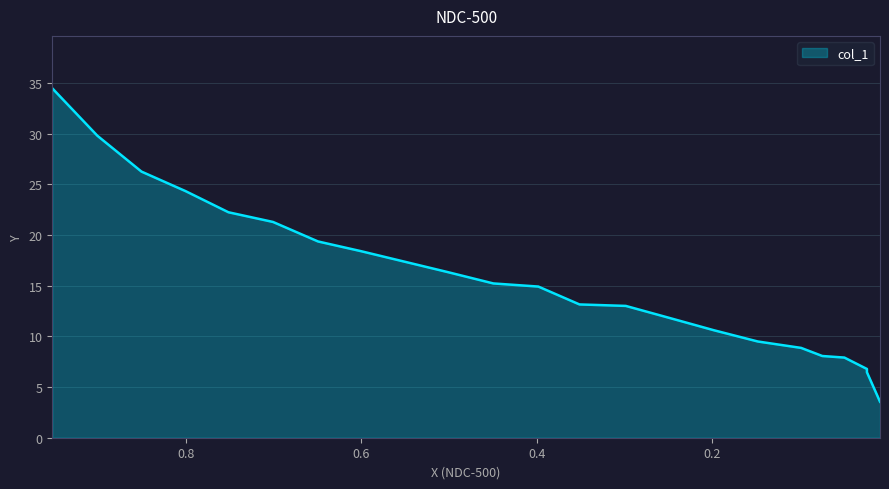

What is the change in value from 0.2519 to 0.0991?

-3.0